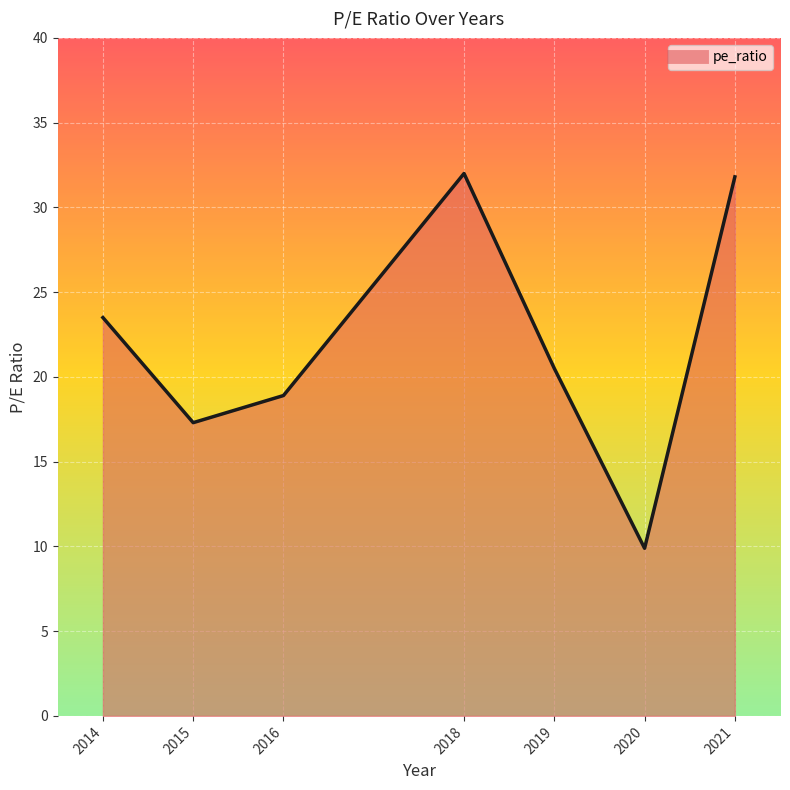

Which category has the highest value across all series?

2018